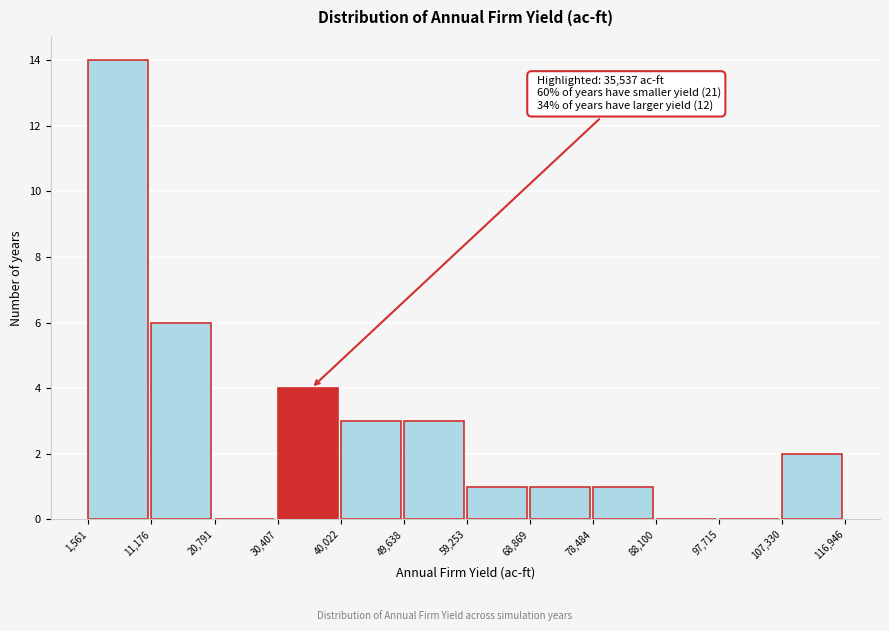

Over which range of the x-axis is the bar tallest?

1,561 to 11,176